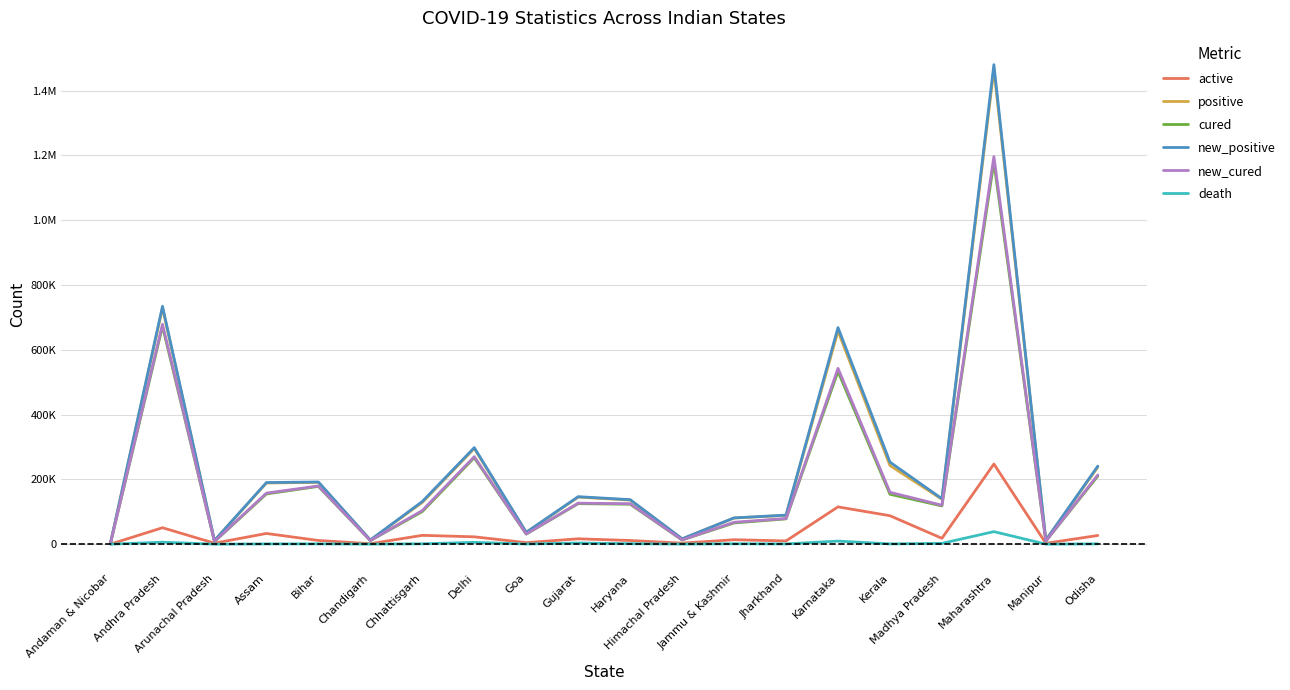

At how many categories does at least one series exceed 664360?

3